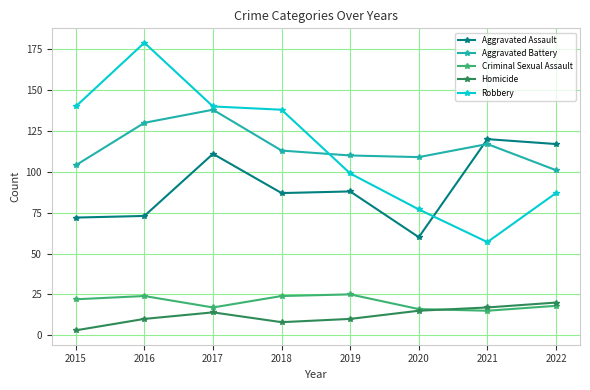

Reading left to right, transcribe all the data shown in this chart.

Aggravated Assault: 72	73	111	87	88	60	120	117
Aggravated Battery: 104	130	138	113	110	109	117	101
Criminal Sexual Assault: 22	24	17	24	25	16	15	18
Homicide: 3	10	14	8	10	15	17	20
Robbery: 140	179	140	138	99	77	57	87